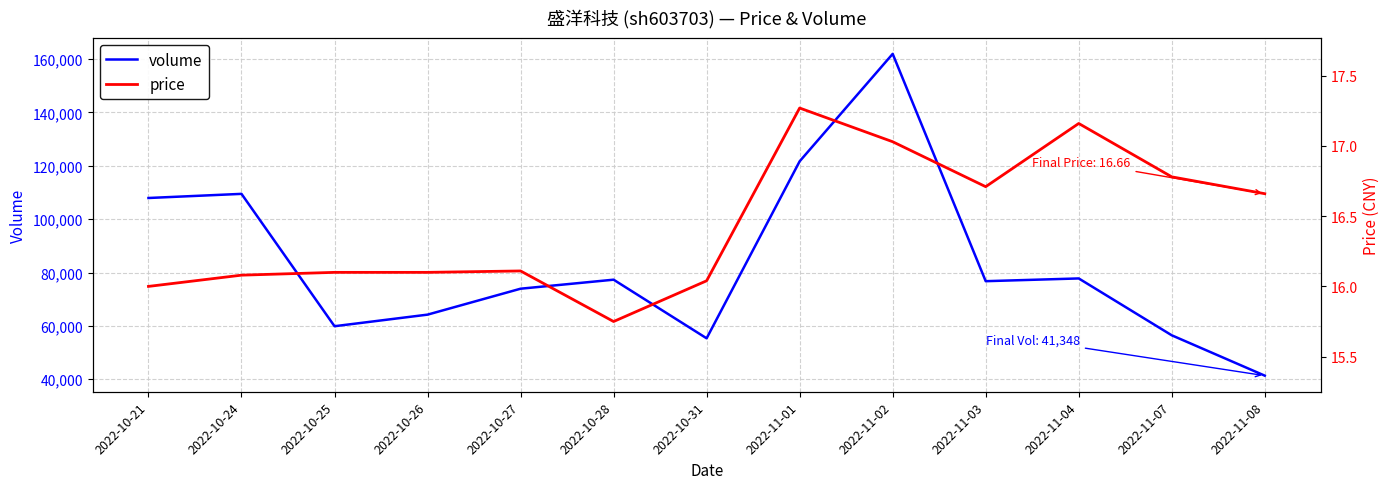

List the labels in order of volume value, largest first.

2022-11-02, 2022-11-01, 2022-10-24, 2022-10-21, 2022-11-04, 2022-10-28, 2022-11-03, 2022-10-27, 2022-10-26, 2022-10-25, 2022-11-07, 2022-10-31, 2022-11-08